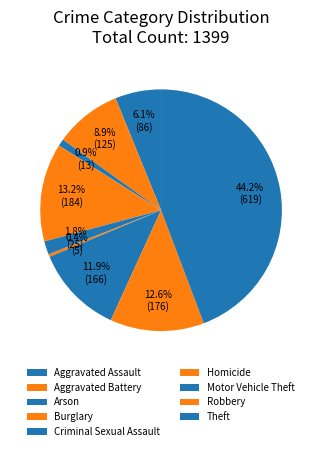

What is the change in value from Aggravated Assault to Aggravated Battery?

+39